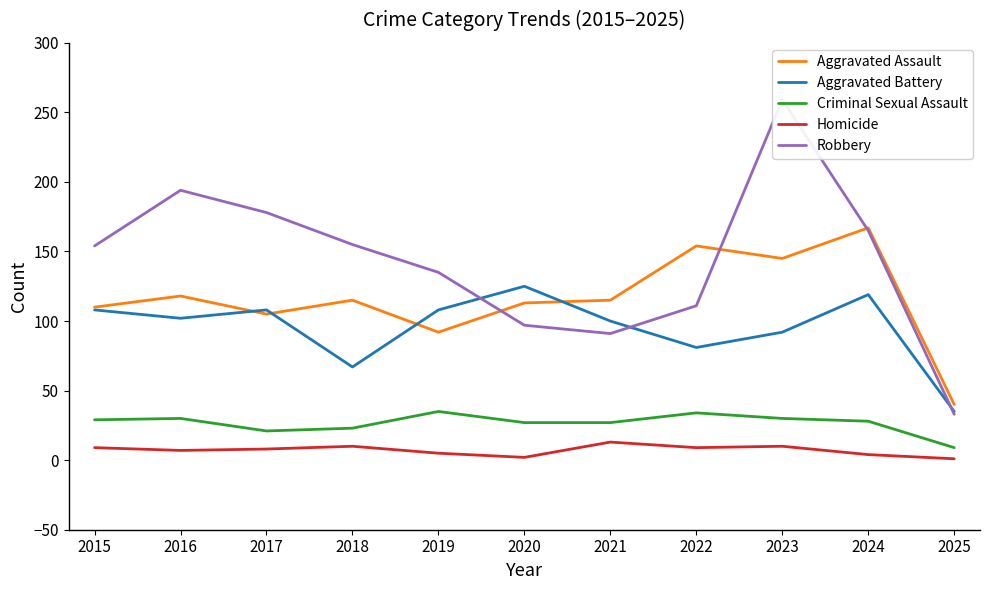

How many lines are shown in the chart?

5